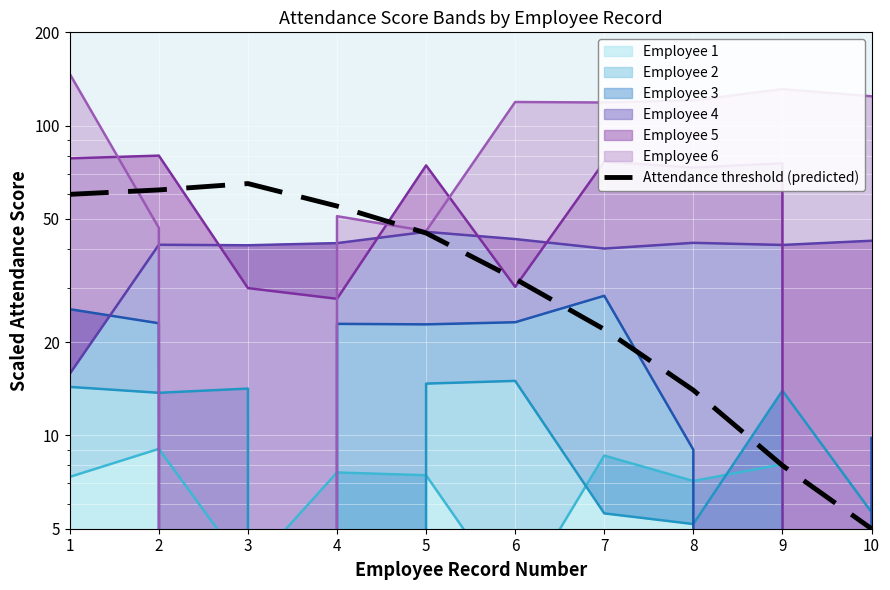

How many interior local peaks (higher than both neighbors) does the data have?

1